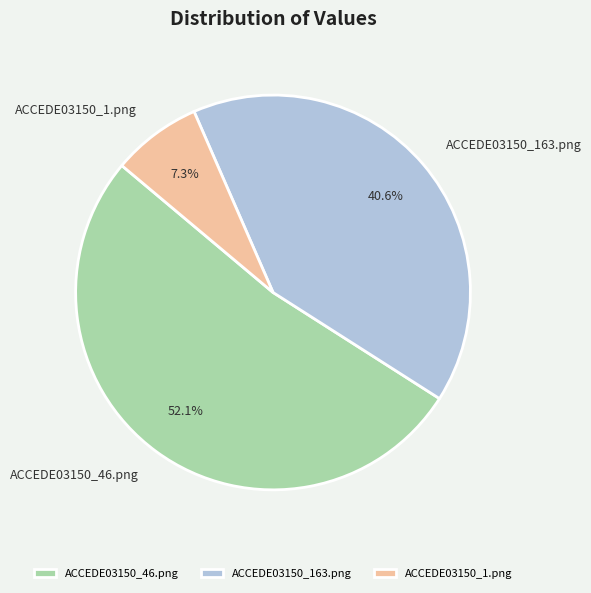

To the nearest percent, what percentage of the pie is ACCEDE03150_163.png?

41%